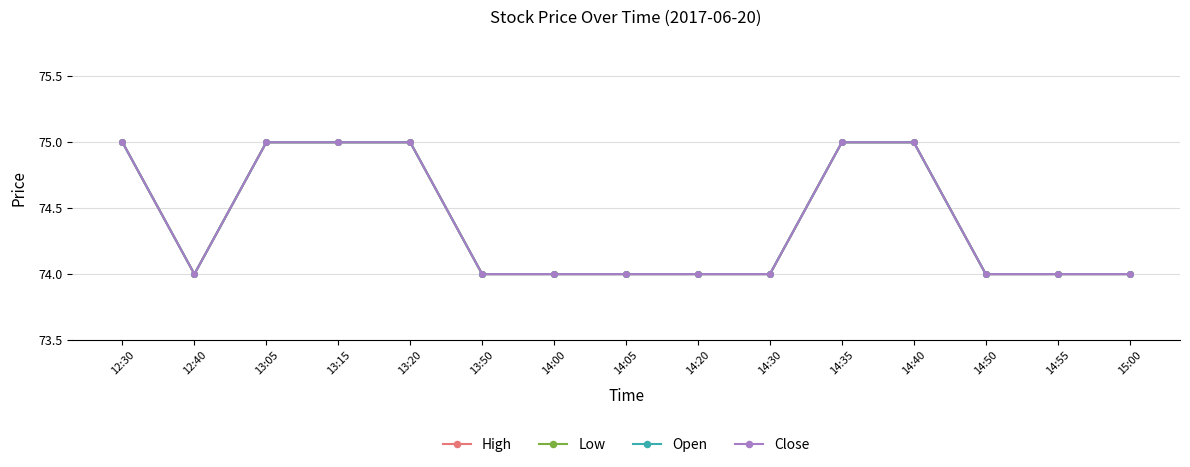

Does the chart have visible grid lines?

Yes